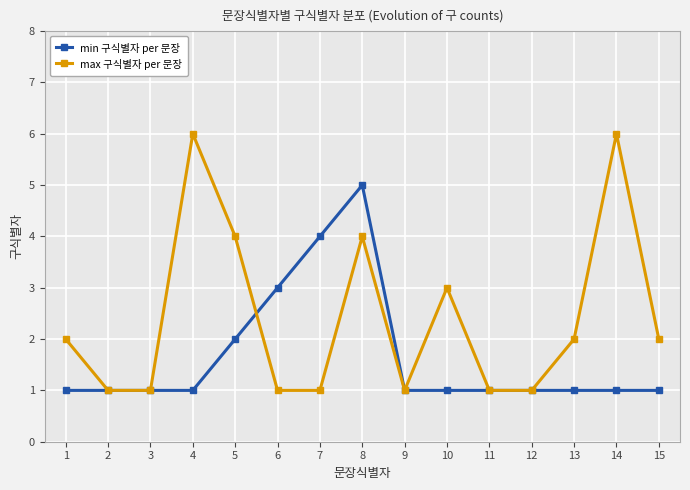

Reading left to right, transcribe all the data shown in this chart.

min 구식별자 per 문장: 1	1	1	1	2	3	4	5	1	1	1	1	1	1	1
max 구식별자 per 문장: 2	1	1	6	4	1	1	4	1	3	1	1	2	6	2